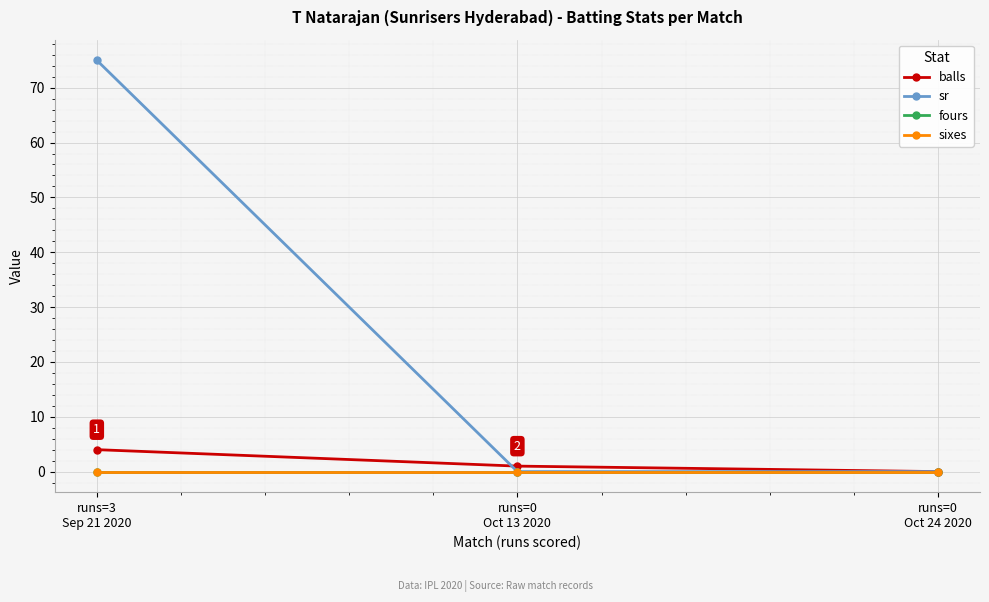

Is this an area chart (filled region under the line)?

No